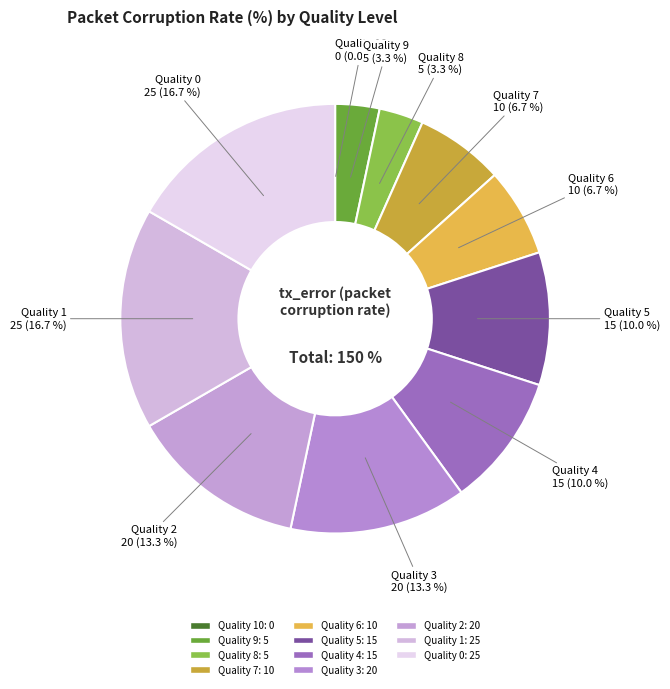

What is the largest slice in the pie chart?

Quality 1